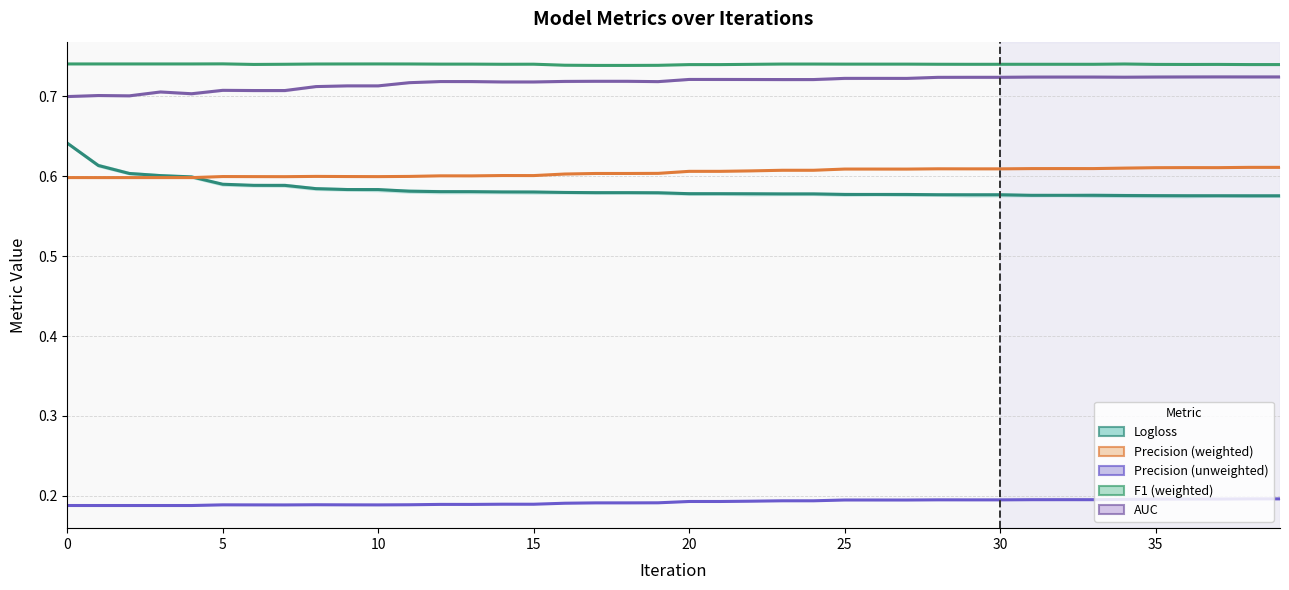

Between 33 and 35, which is larger?

35